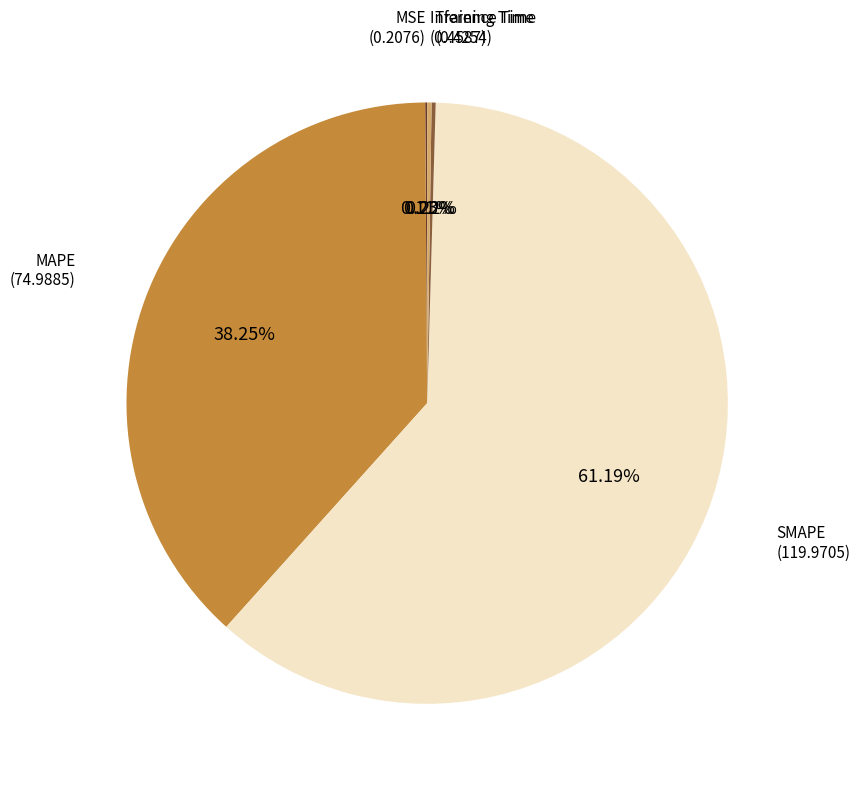

Does any single category account for the majority?

Yes